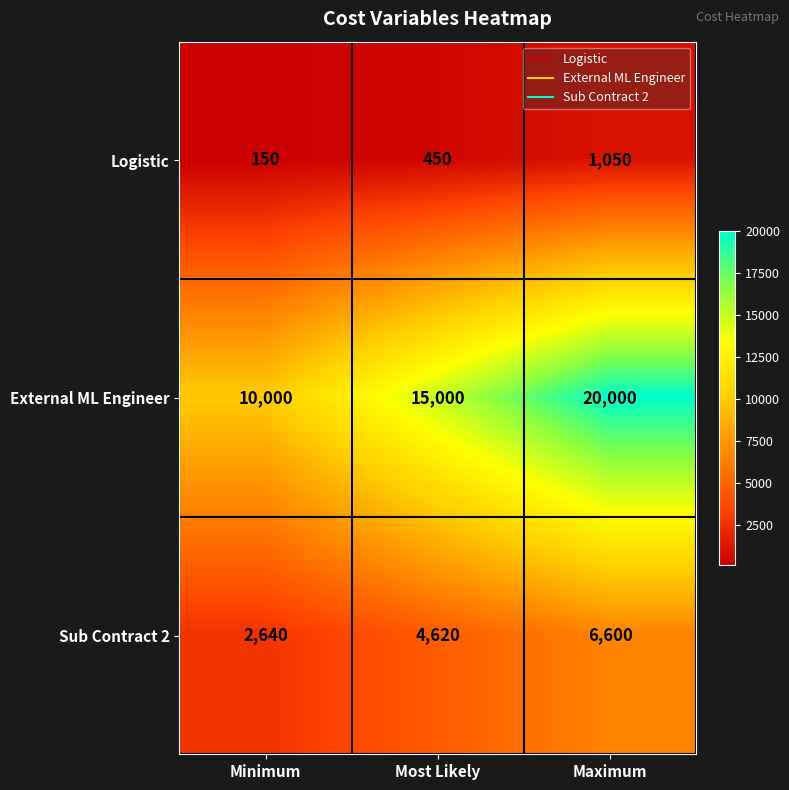

Read the External ML Engineer value at Most Likely.

15000